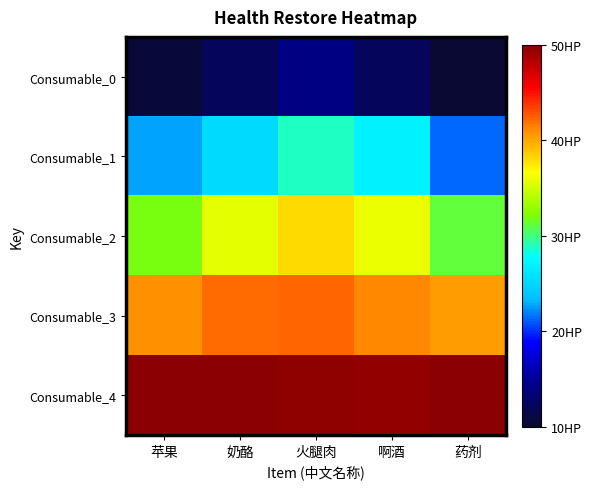

What is the total value across all series at 奶酪?

165.3